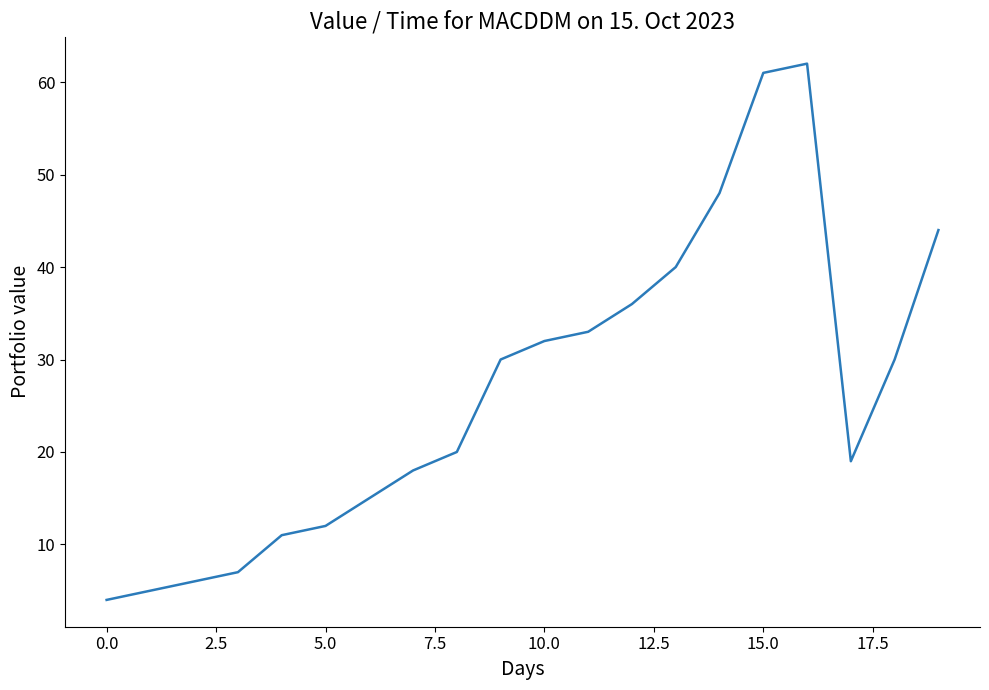

What is the minimum value shown in the chart?

4